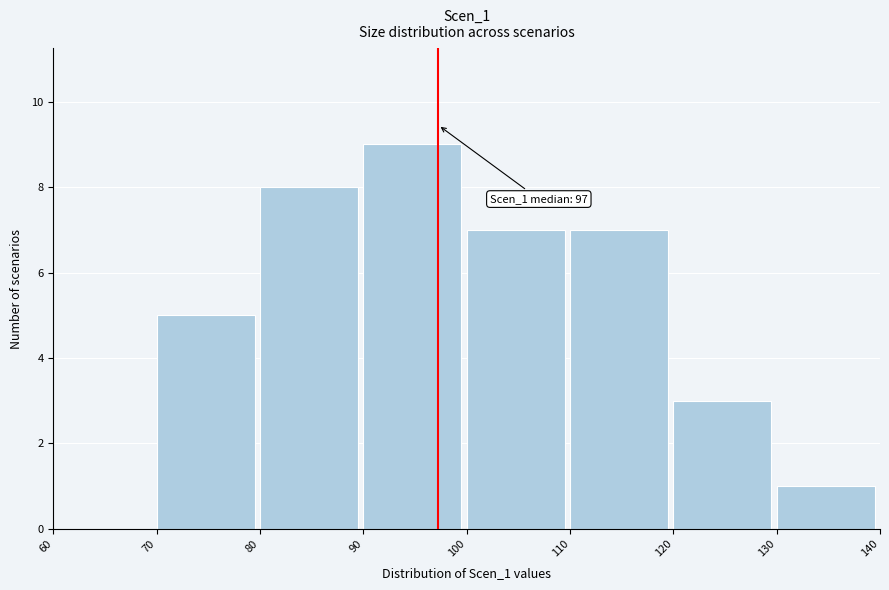

Over which range of the x-axis is the bar tallest?

90 to 100